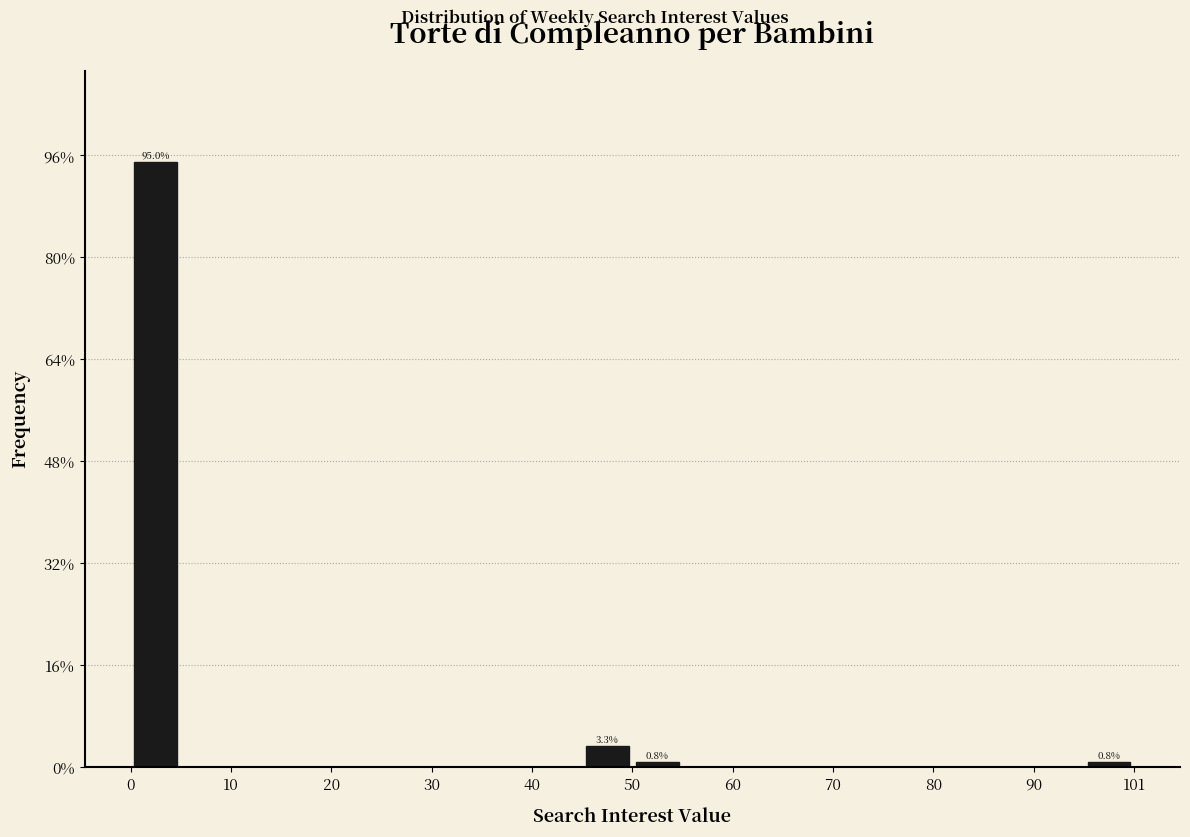

Around what value on the x-axis is the tallest bar? Give the approximate position of its centre, as read against the axis.

2